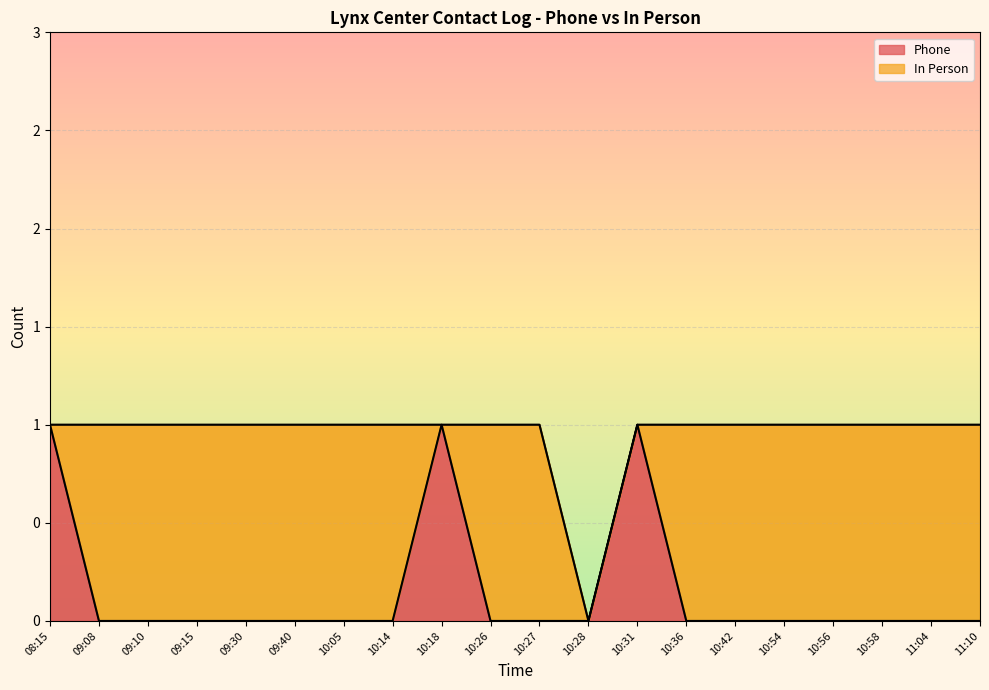

What is the change in value from 08:15 to 11:04?

-1